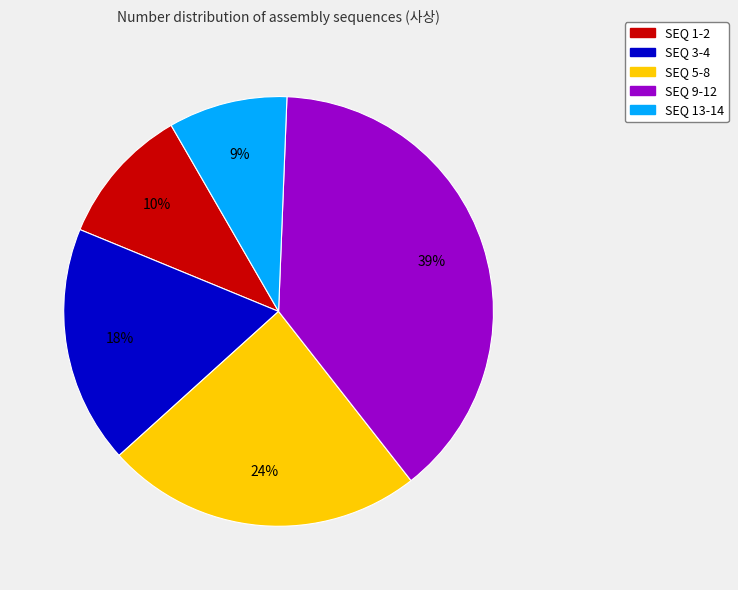

To the nearest percent, what is the combined percentage of SEQ 1-2 and SEQ 13-14?

19%